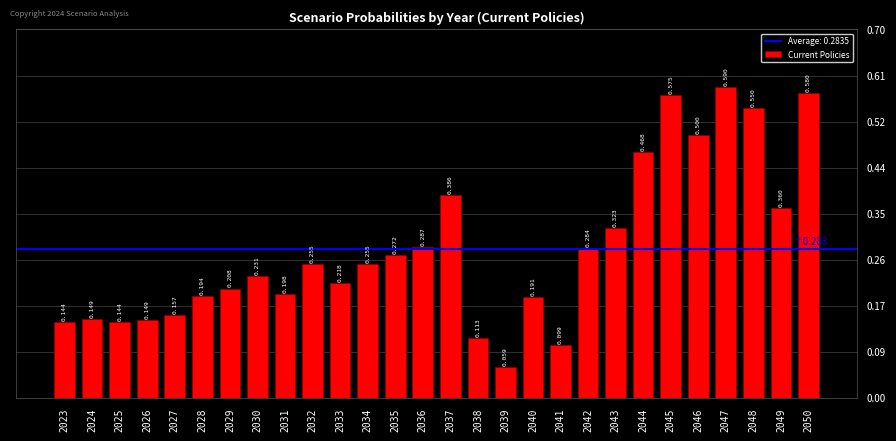

What is the sum of the values at 2027 and 2041?

0.3